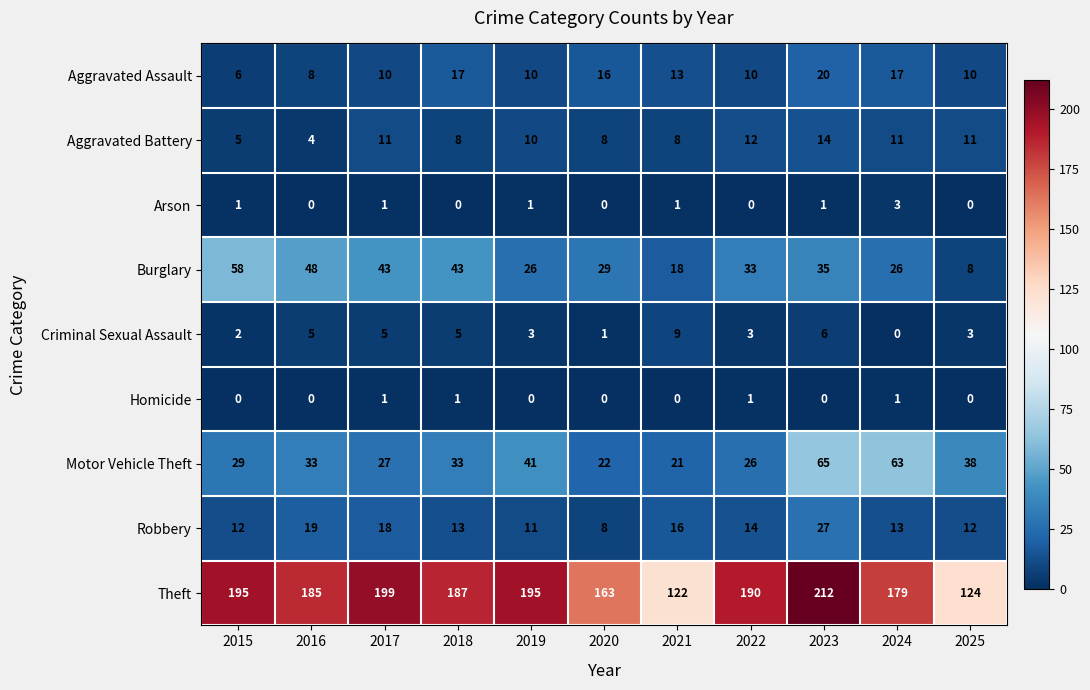

Is it true that Arson equals 1 at 2019?

True